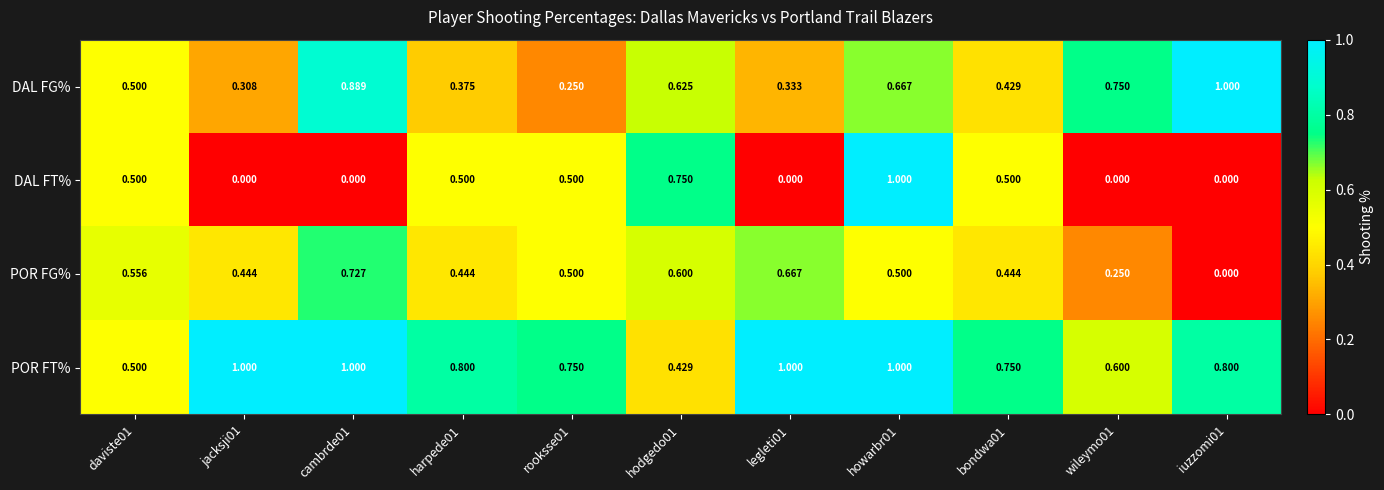

Which series changed the most between daviste01 and hodgedo01?

DAL FT%